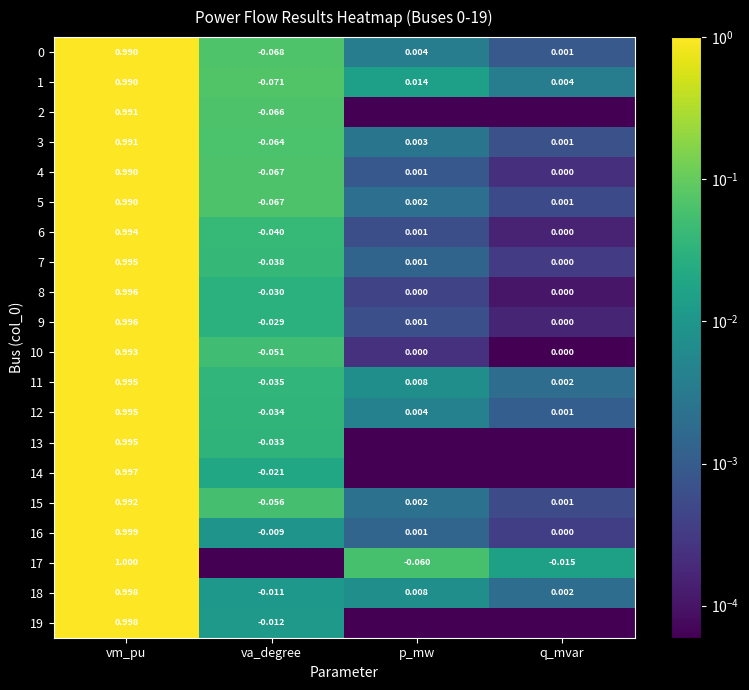

Where is 15 nearest to the value 0?

q_mvar